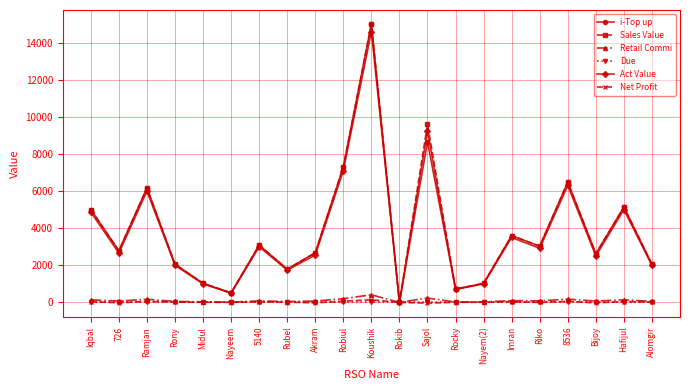

Is the value of Due at Akram greater than the value of i-Top up at Rocky?

No